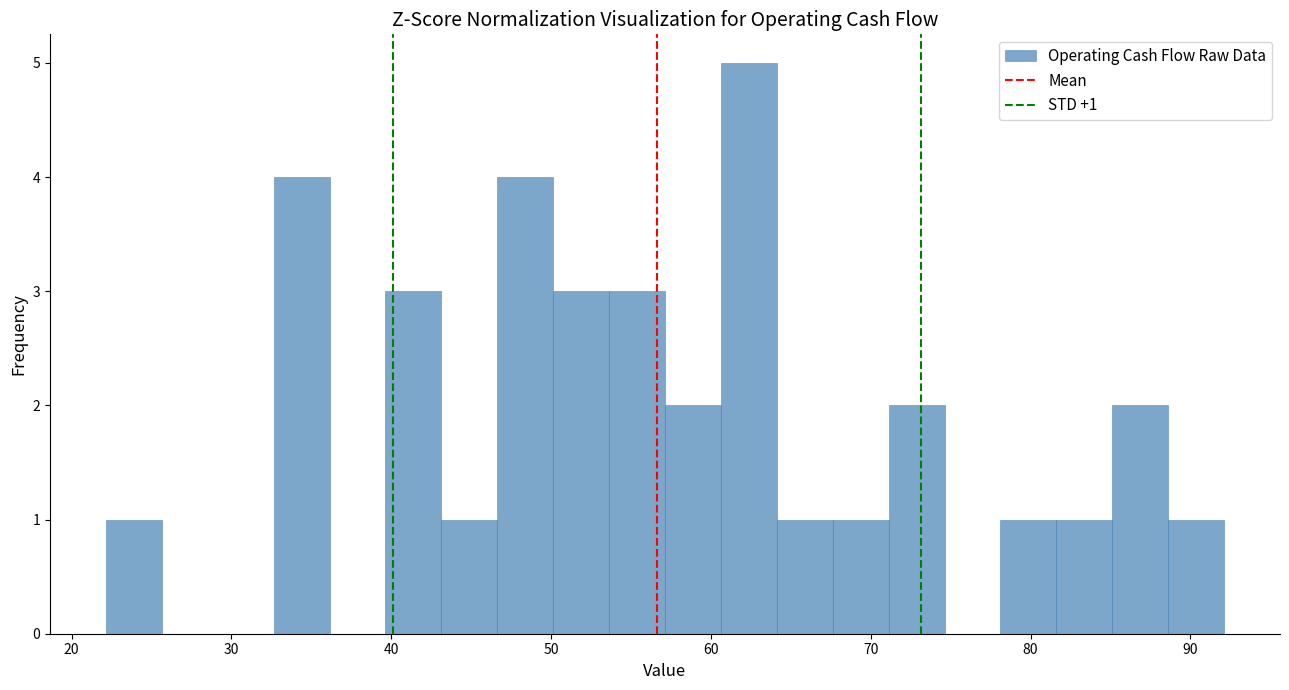

Read against the x-axis, roughly where is the centre of the tallest bar?

62